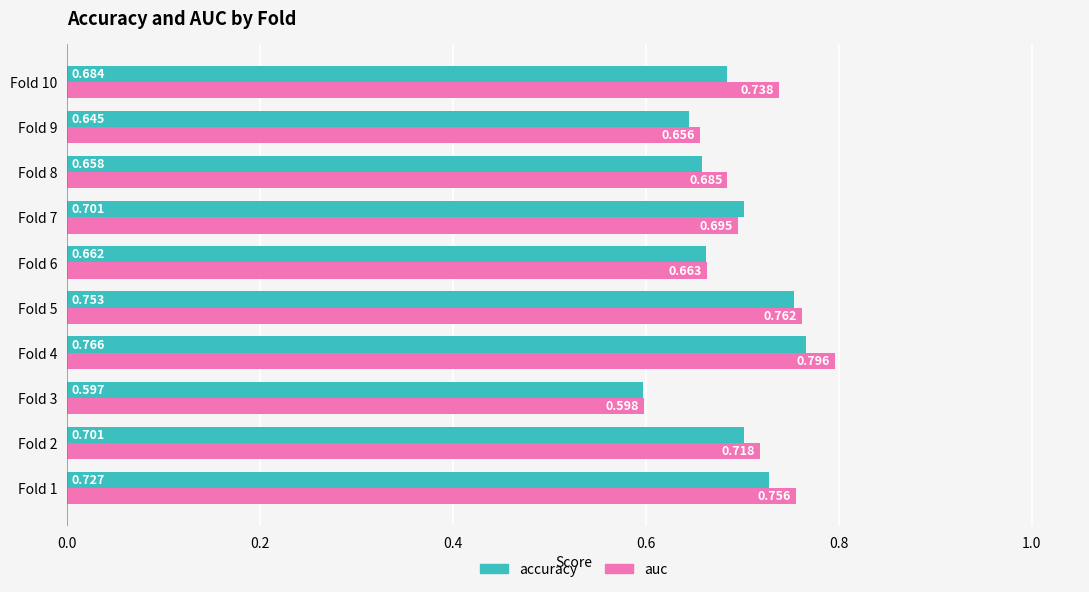

Is the value of accuracy at Fold 8 greater than the value of auc at Fold 5?

No